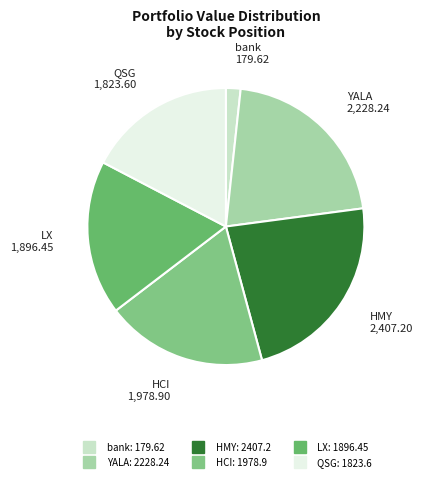

Rank the categories by value from lowest to highest.

bank, QSG, LX, HCI, YALA, HMY